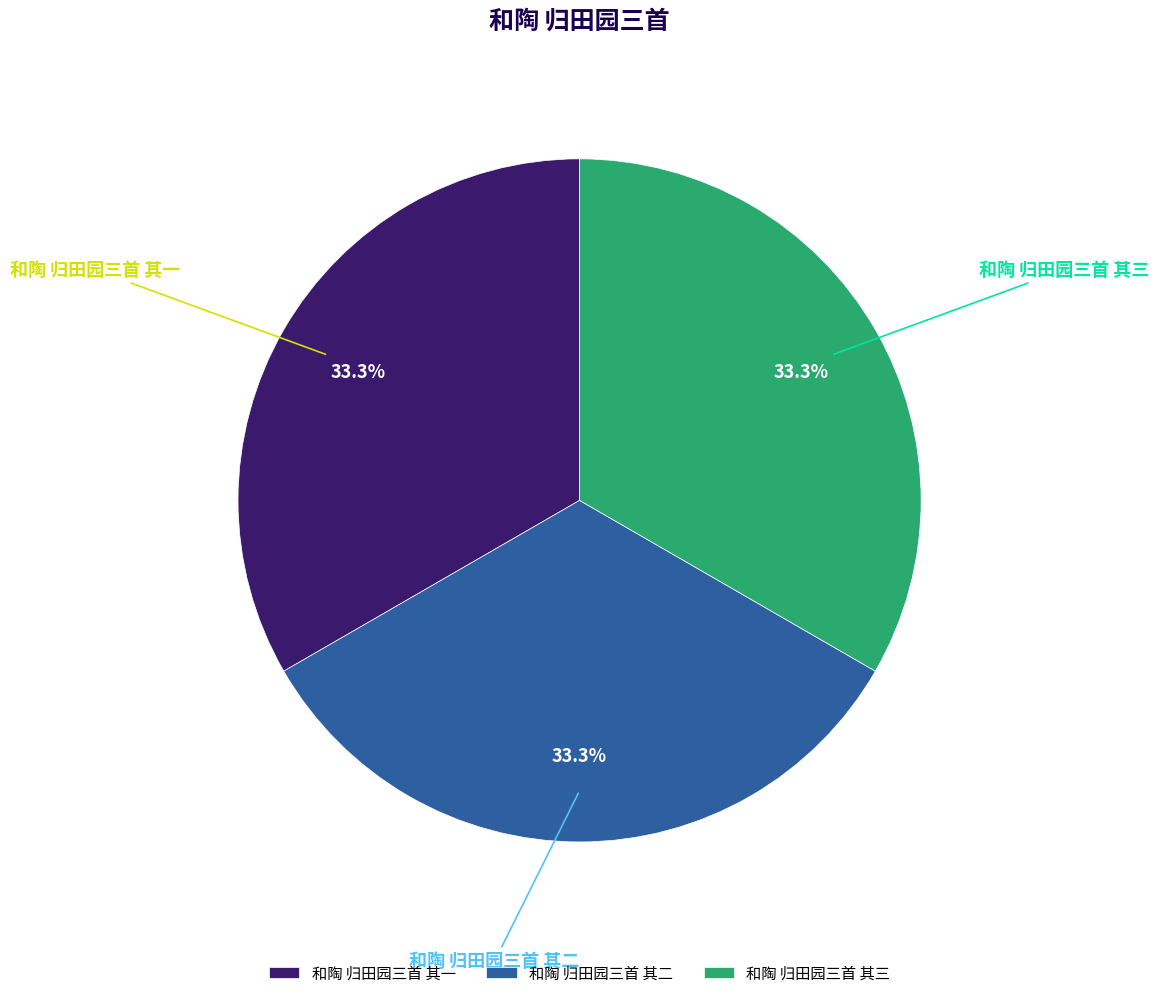

What is the ratio of the value at 和陶 归田园三首 其三 to the value at 和陶 归田园三首 其一?

1.0